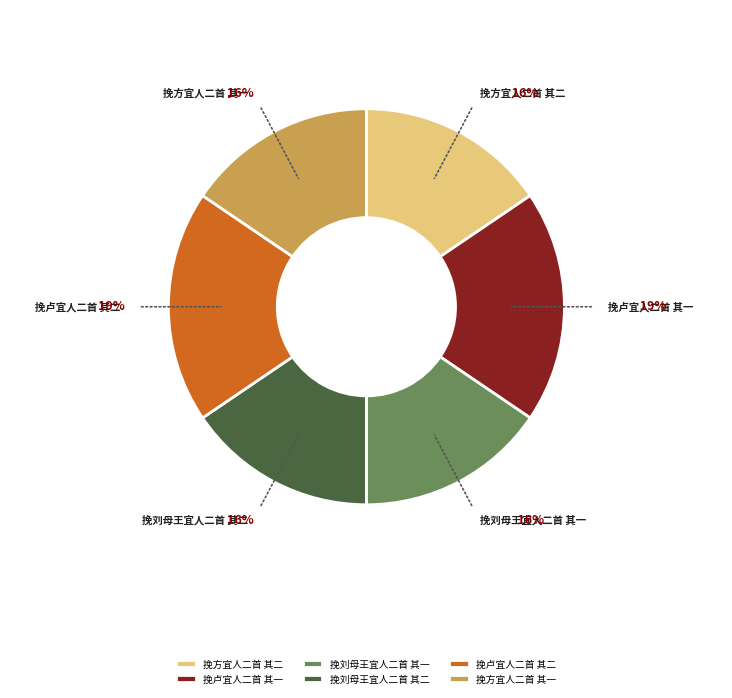

To the nearest percent, what is the difference between the 挽卢宜人二首 其二 and 挽方宜人二首 其二 slice percentages?

3%